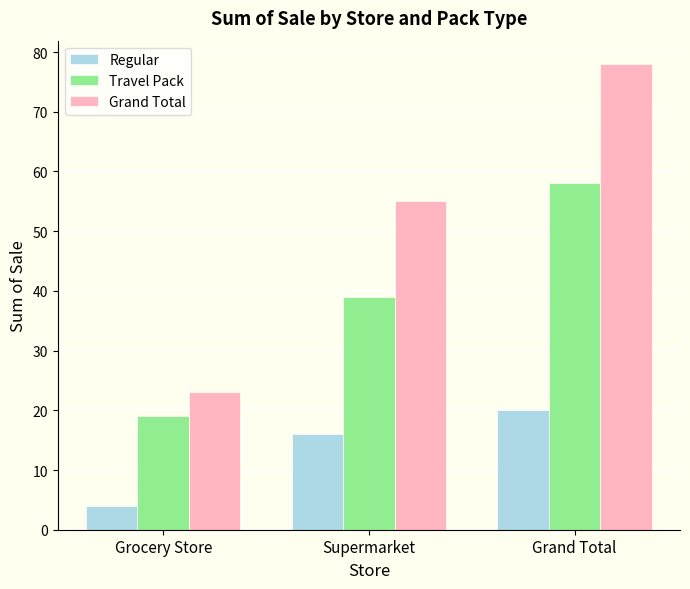

Rank the series at Grand Total from highest to lowest value.

Grand Total, Travel Pack, Regular